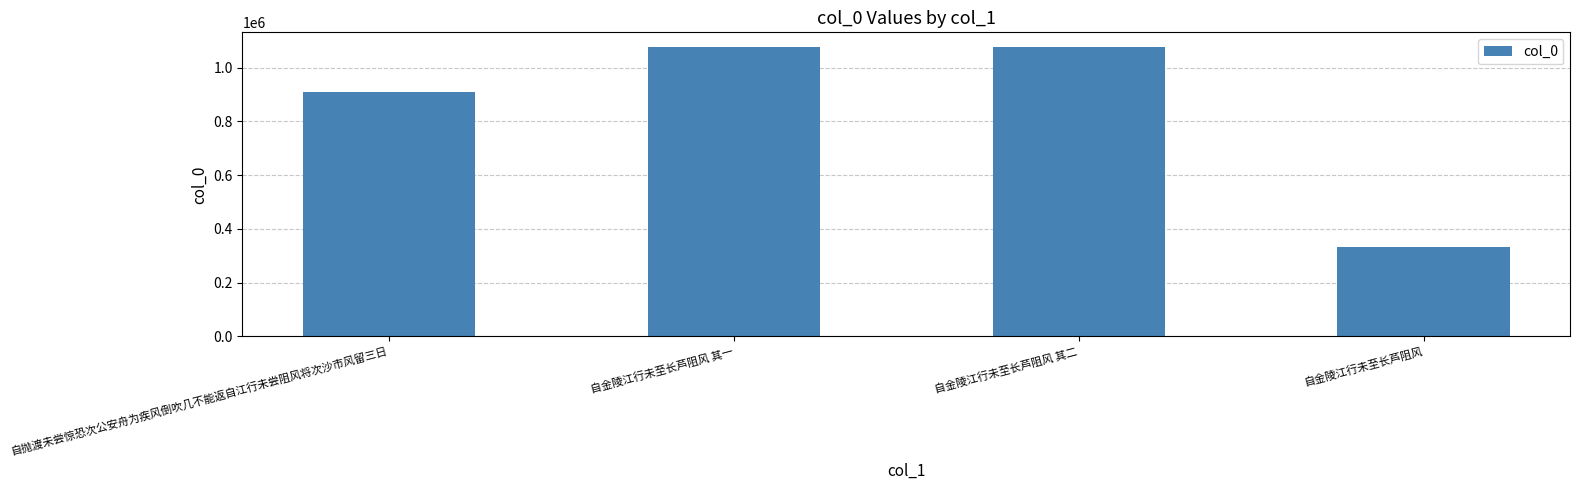

What position from the left is 自金陵江行未至长芦阻风 其一?

2